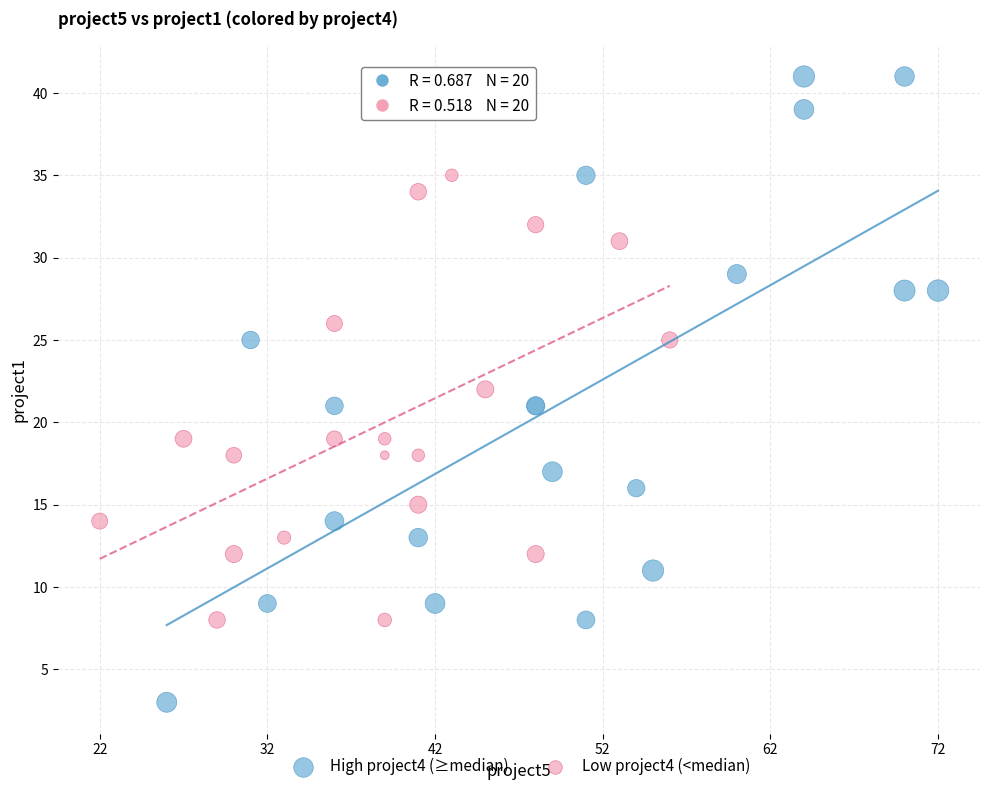

Which series contains the lowest Y value?

High project4 (≥median)